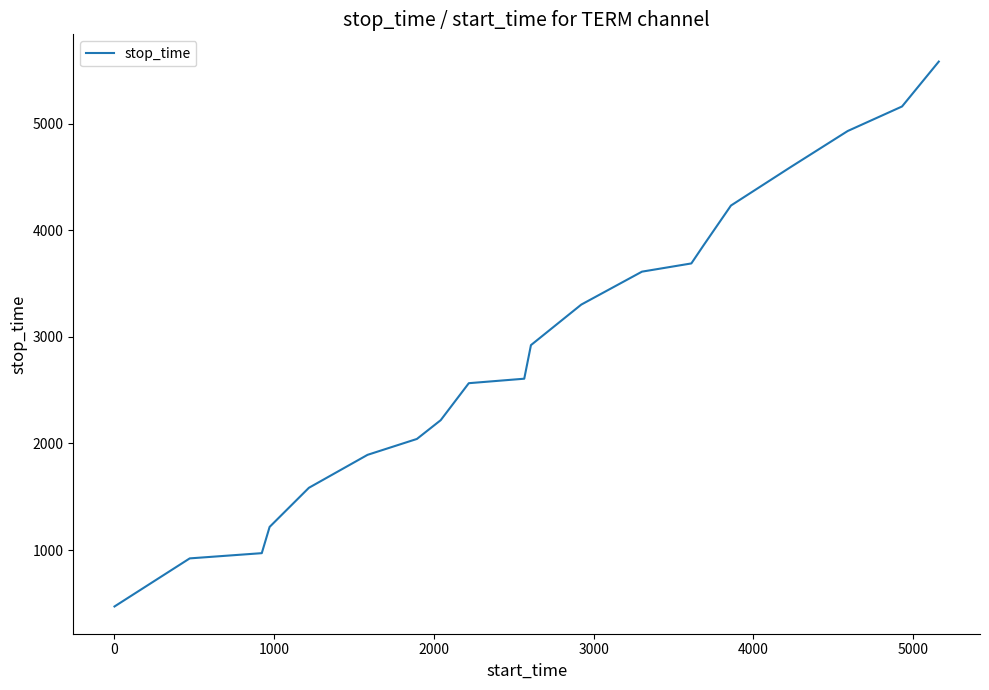

What is the difference between the maximum and minimum values?

5110